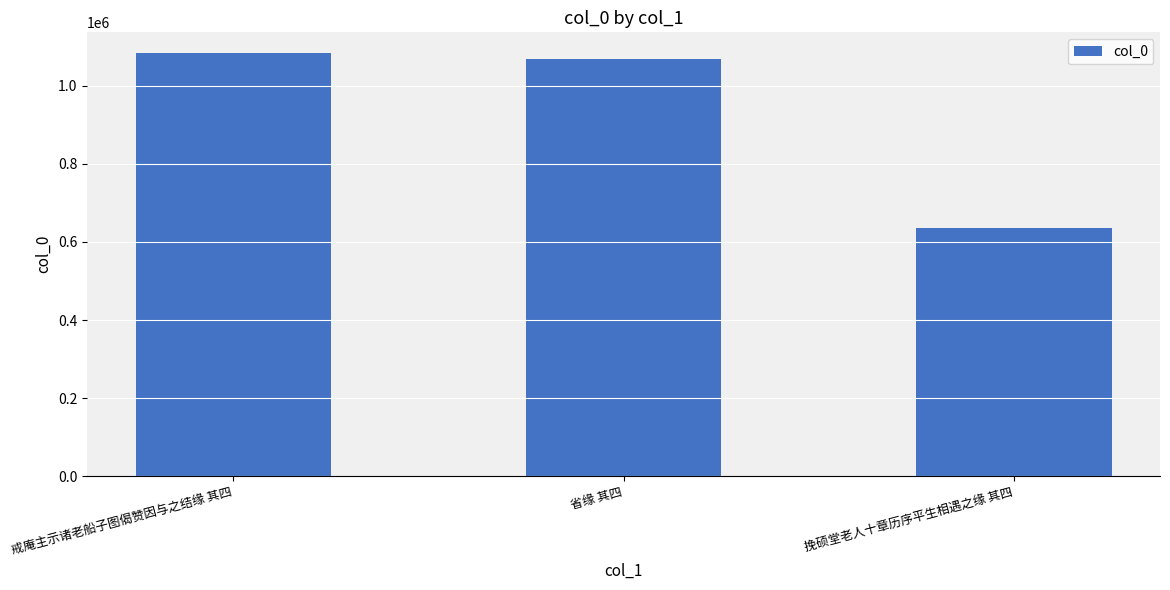

What is the value of the 3rd bar from the left?

636998